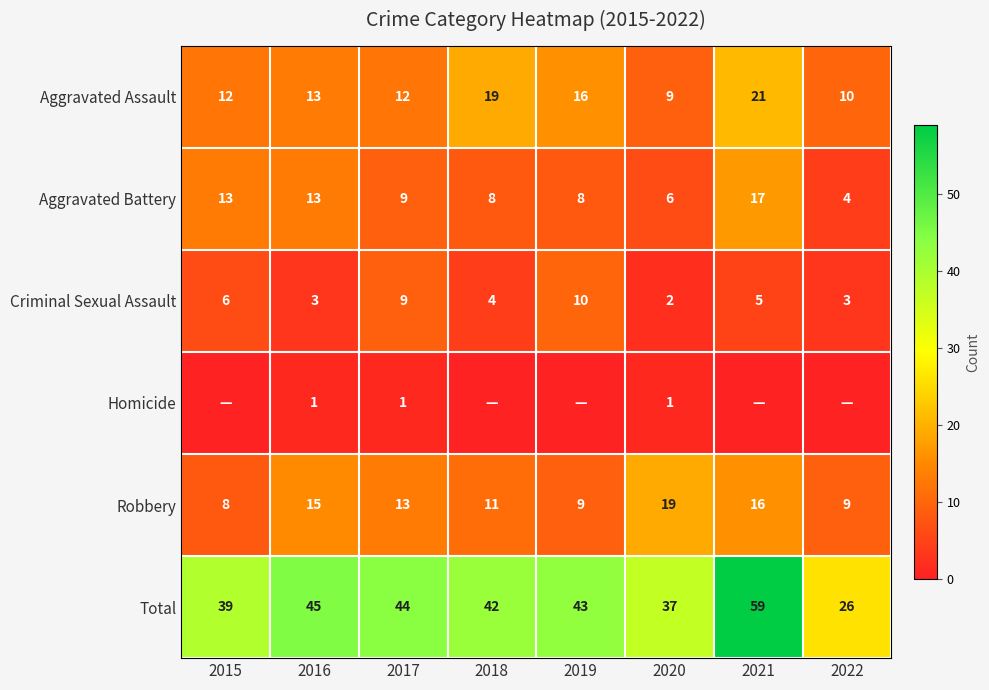

At which label does Total reach its minimum?

2022